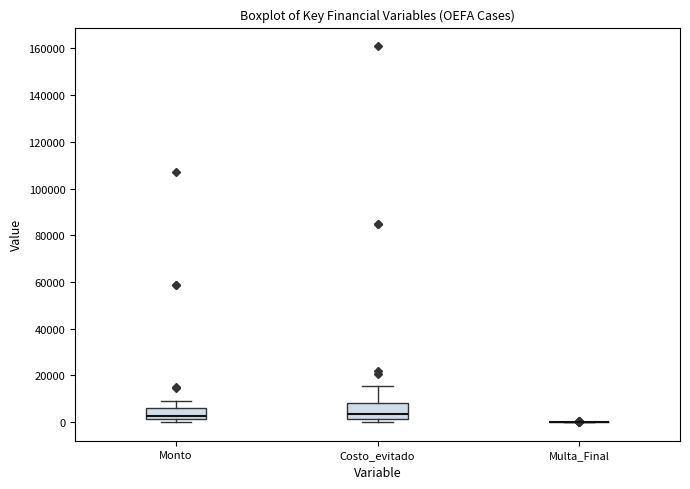

Reading left to right, transcribe this box plot: for each box, give where its median line is, the range the box spans, and where its two whiskers end, as read against the y-axis. The values are not printed on the chart, so give them approximately, as read against the axis.

Monto: median 2000 (just above the box's lower edge), box 2000 to 6000, whiskers 0 to 10000
Costo_evitado: median 4000, box 2000 to 8000, whiskers 0 to 16000
Multa_Final: box collapsed to a line at 0, whiskers 0 to 0